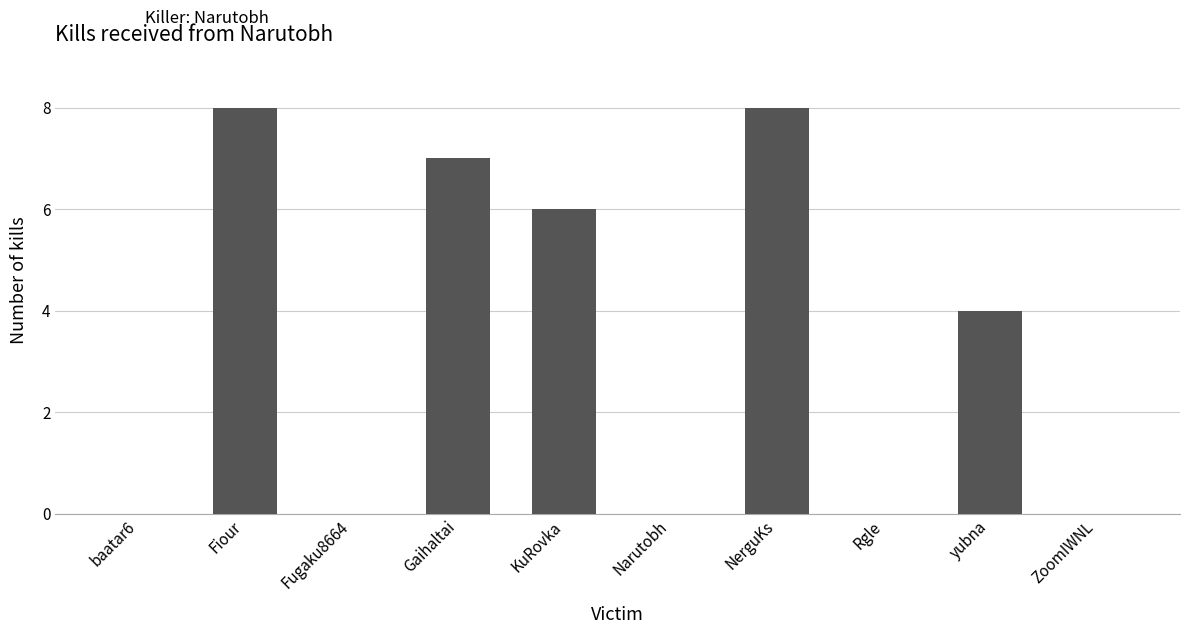

Where is the data nearest to the value 4?

yubna